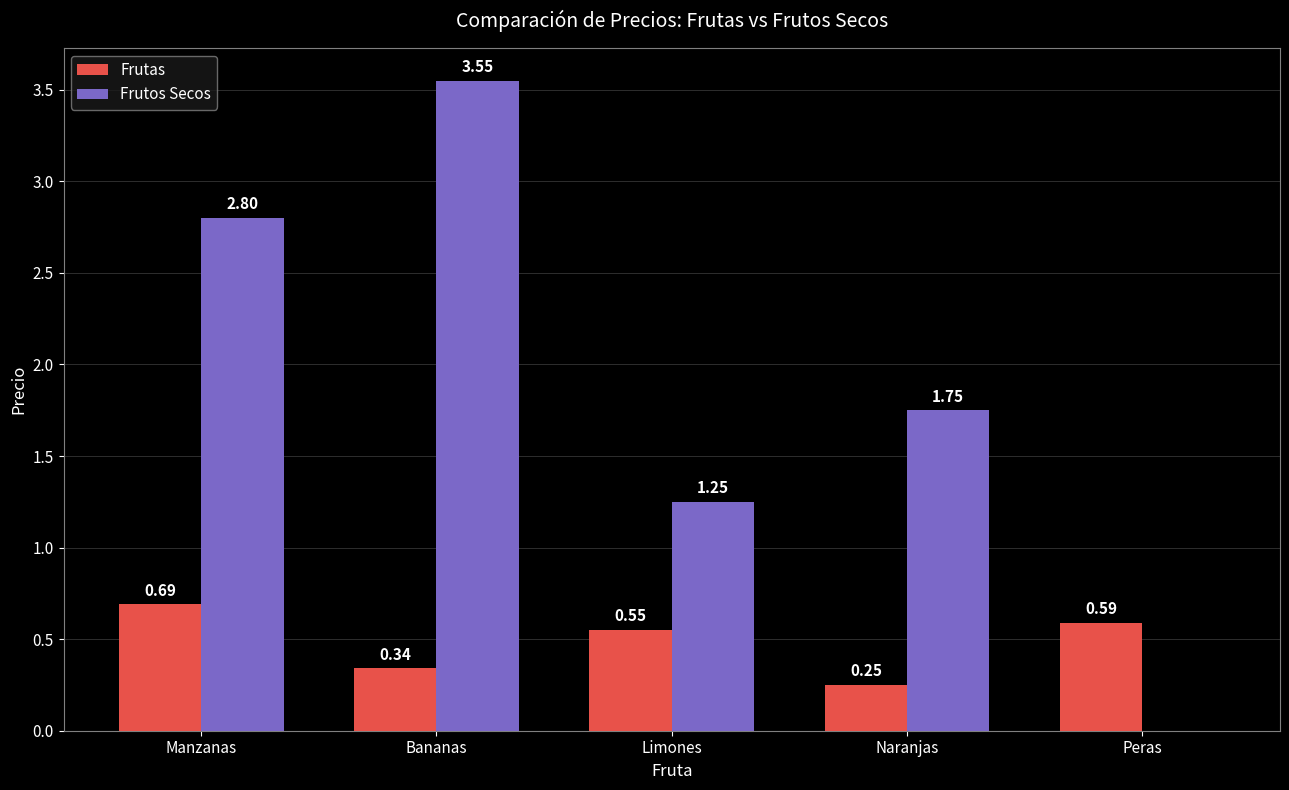

What are all the series names shown in the legend?

Frutas, Frutos Secos